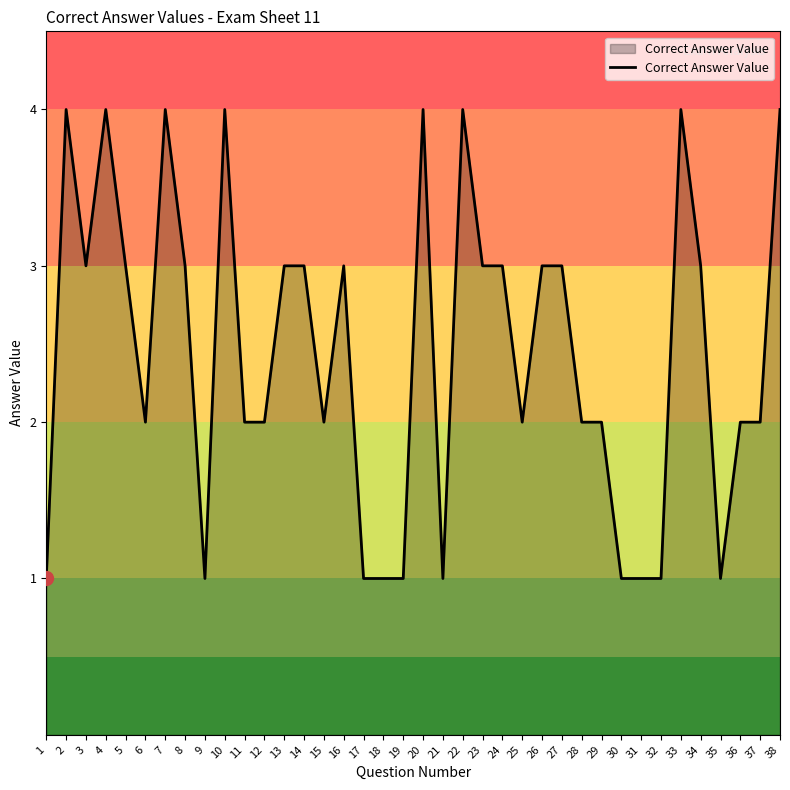

The chart shows a value of 1 at 1. True or false?

True